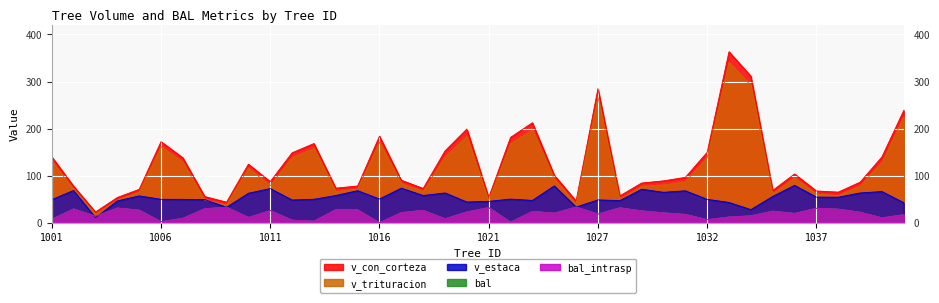

List the series in order of their peak value, lowest first.

bal, bal_intrasp, v_estaca, v_trituracion, v_con_corteza